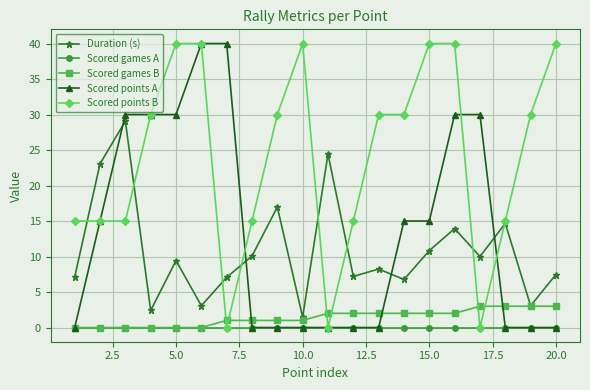

What is the maximum value for Scored points B?

40.0